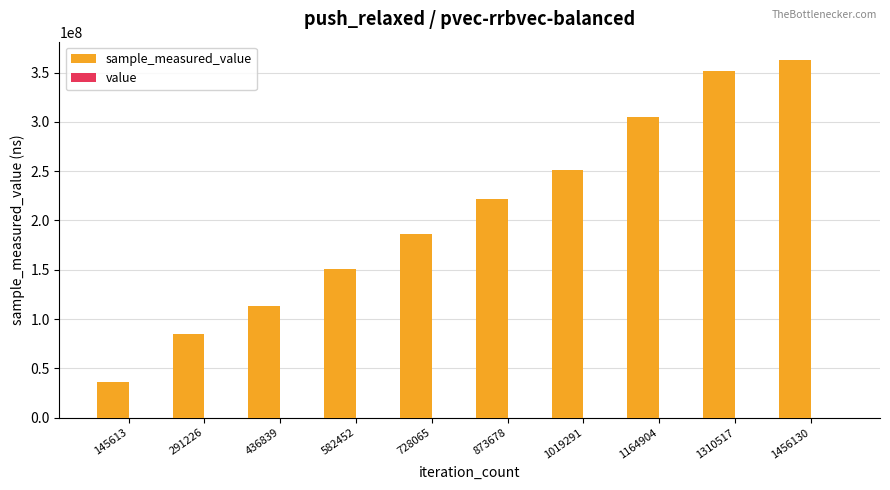

What is the sum of all sample_measured_value values?

2062980160